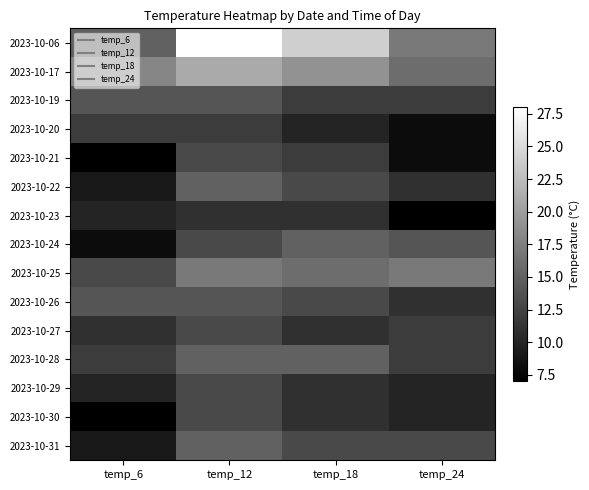

Reading left to right, transcribe all the data shown in this chart.

2023-10-06: temp_6=15	temp_12=28	temp_18=24	temp_24=17
2023-10-17: temp_6=18	temp_12=21	temp_18=19	temp_24=16
2023-10-19: temp_6=14	temp_12=14	temp_18=12	temp_24=12
2023-10-20: temp_6=12	temp_12=12	temp_18=10	temp_24=8
2023-10-21: temp_6=7	temp_12=13	temp_18=12	temp_24=8
2023-10-22: temp_6=9	temp_12=15	temp_18=13	temp_24=11
2023-10-23: temp_6=10	temp_12=11	temp_18=11	temp_24=7
2023-10-24: temp_6=8	temp_12=13	temp_18=15	temp_24=14
2023-10-25: temp_6=13	temp_12=17	temp_18=16	temp_24=17
2023-10-26: temp_6=14	temp_12=14	temp_18=13	temp_24=11
2023-10-27: temp_6=11	temp_12=13	temp_18=11	temp_24=12
2023-10-28: temp_6=12	temp_12=15	temp_18=15	temp_24=12
2023-10-29: temp_6=10	temp_12=13	temp_18=11	temp_24=10
2023-10-30: temp_6=7	temp_12=13	temp_18=11	temp_24=10
2023-10-31: temp_6=9	temp_12=15	temp_18=13	temp_24=13